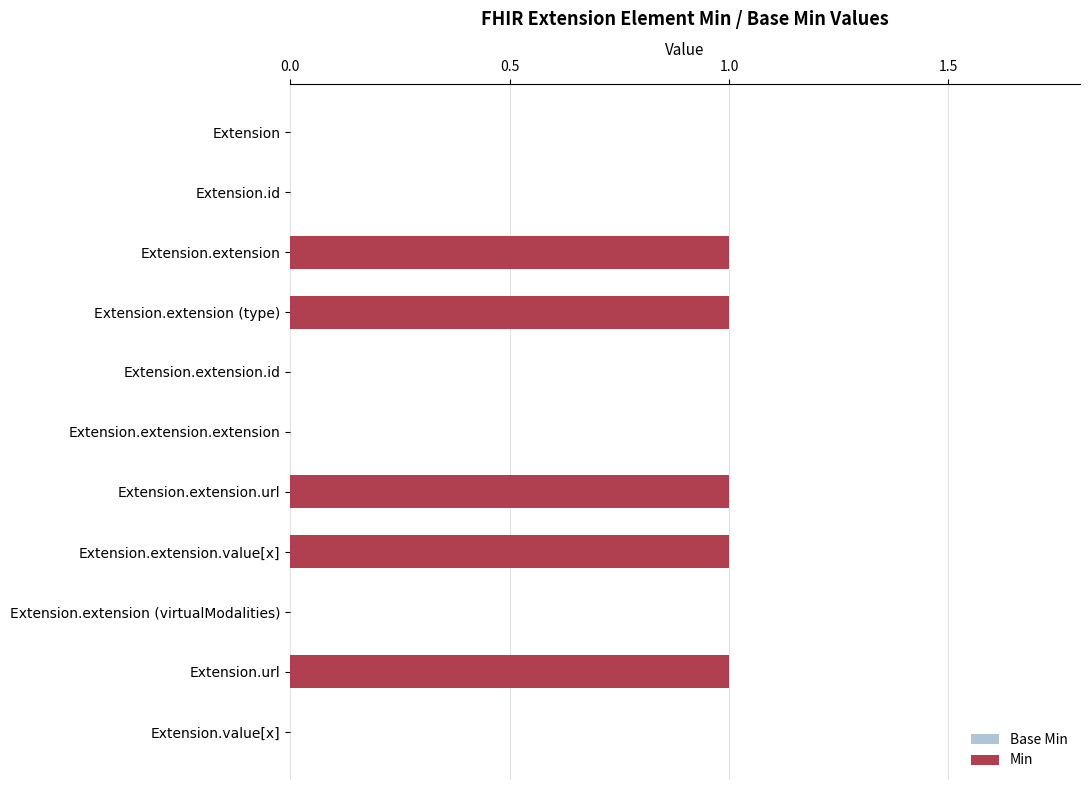

How many data points in Base Min are above 0?

2